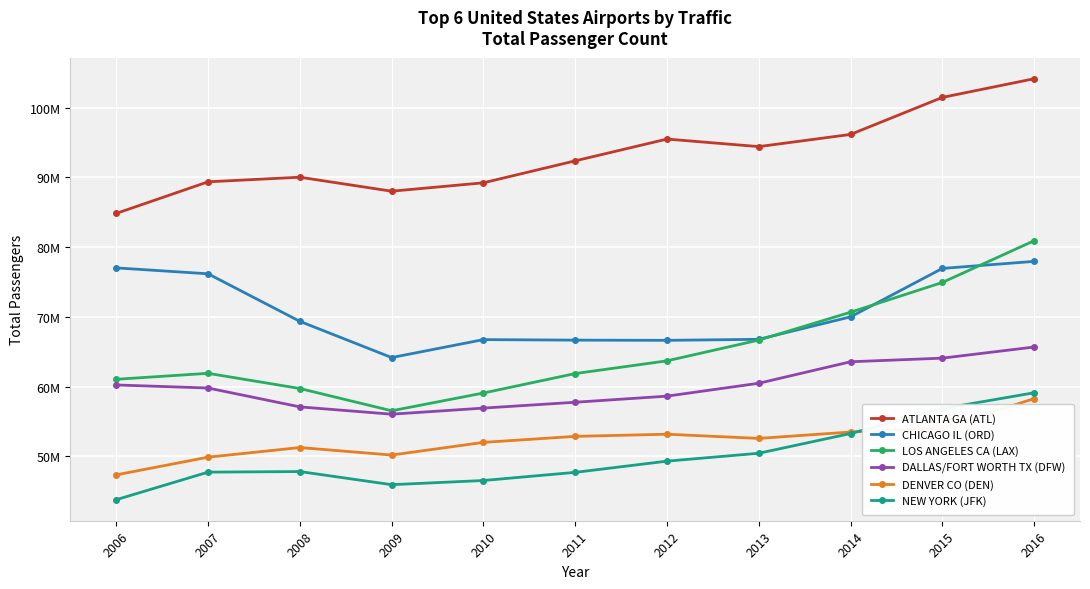

Read the LOS ANGELES CA (LAX) value at 2014, to the nearest 50.

70663250